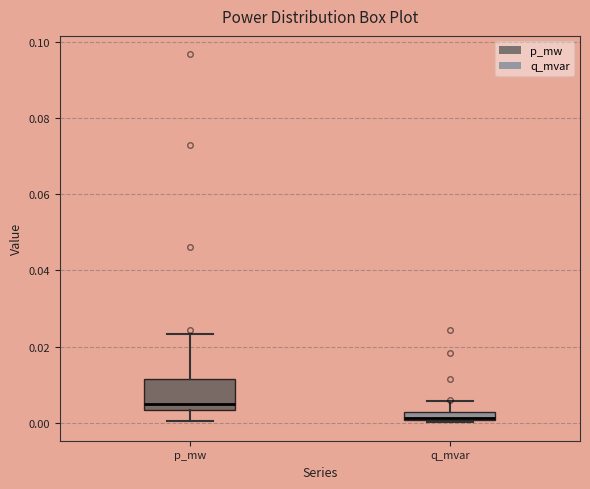

Where is the lower edge of the box for q_mvar on the y-axis? The values are not printed on the chart, so give them approximately, as read against the axis.

0.000